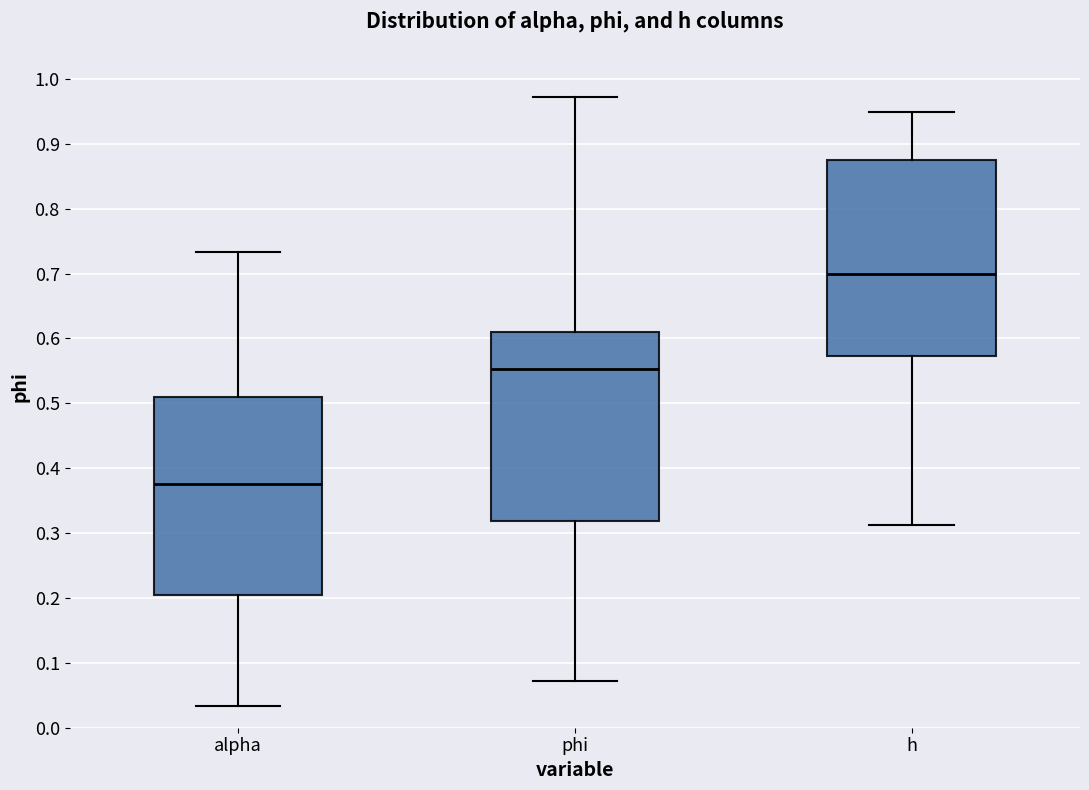

Reading left to right, transcribe this box plot: for each box, give where its median line is, the range the box spans, and where its two whiskers end, as read against the y-axis. The values are not printed on the chart, so give them approximately, as read against the axis.

alpha: median 0.38, box 0.20 to 0.51, whiskers 0.03 to 0.73
phi: median 0.55, box 0.32 to 0.61, whiskers 0.07 to 0.97
h: median 0.70, box 0.57 to 0.88, whiskers 0.31 to 0.95